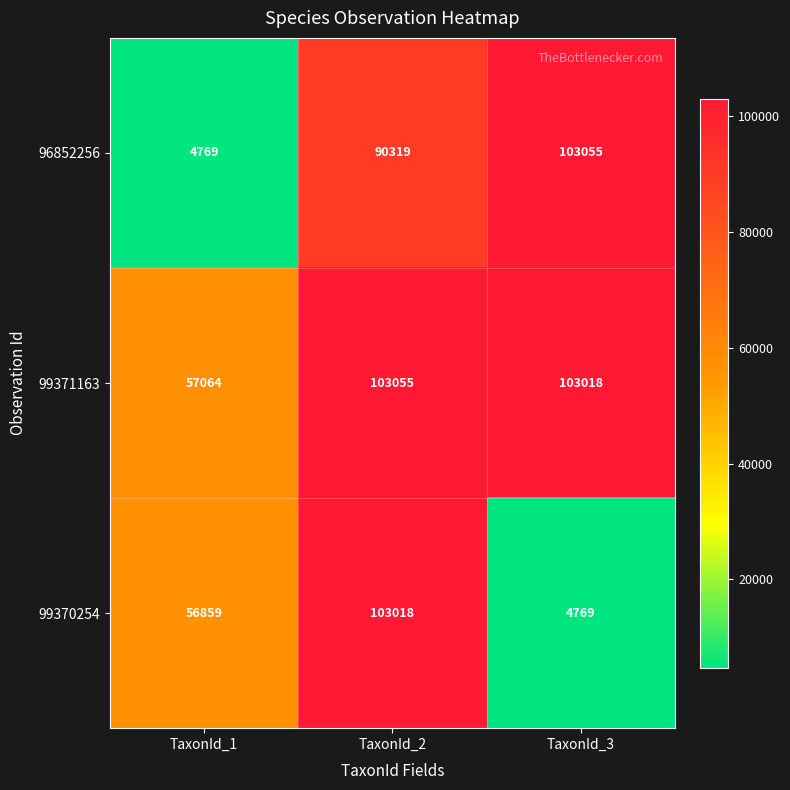

Reading left to right, transcribe all the data shown in this chart.

96852256: 4769	90319	103055
99371163: 57064	103055	103018
99370254: 56859	103018	4769